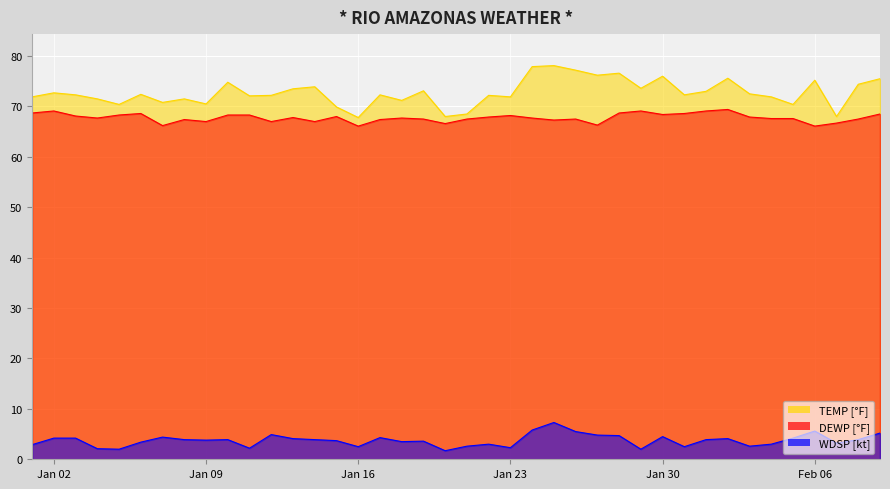

What is the value of the DEWP point at the 15th from the left?

68.0